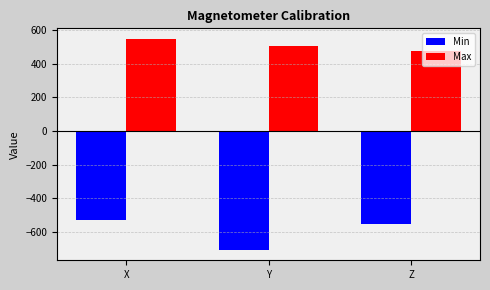

Rank the series by their maximum value, from highest to lowest.

Max, Min